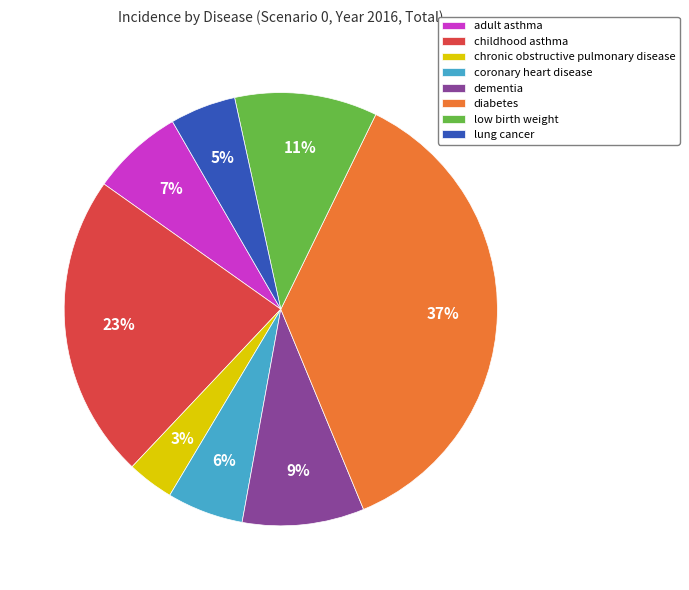

Which has a higher value, dementia or childhood asthma?

childhood asthma